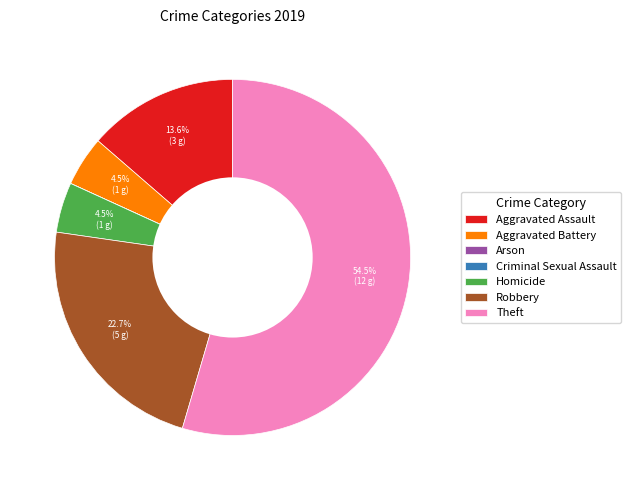

Which category accounts for the majority?

Theft